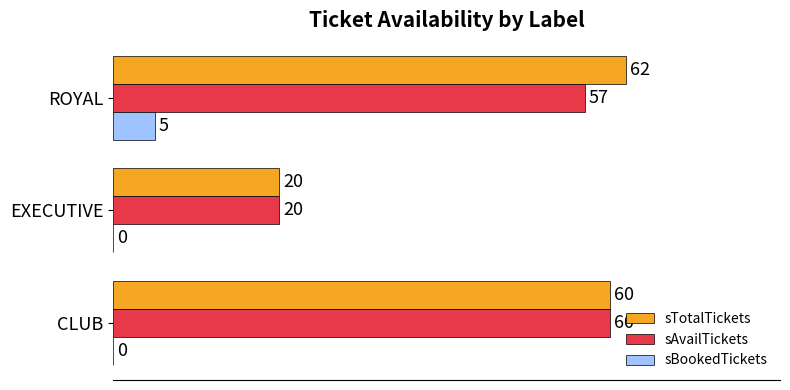

What value does the sTotalTickets series have at ROYAL, to the nearest 5?

60